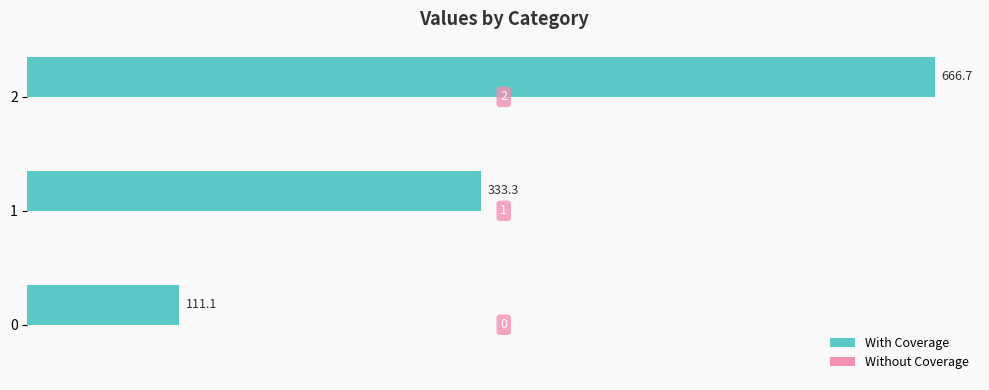

Approximately how many times larger is the value at 2 compared to 0?

6.0